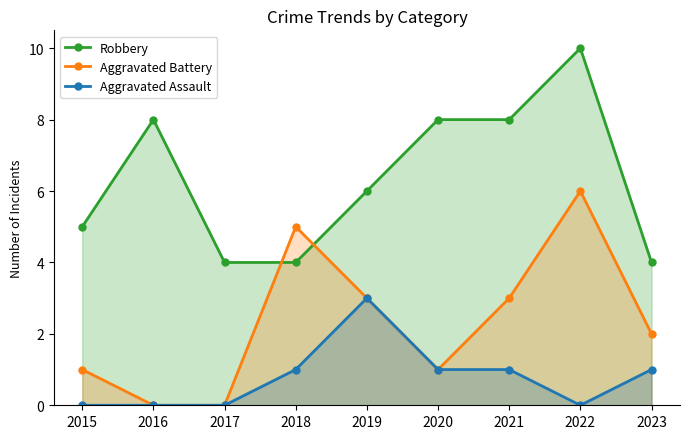

Rank the categories by Aggravated Assault value from highest to lowest.

2019, 2018, 2020, 2021, 2023, 2015, 2016, 2017, 2022